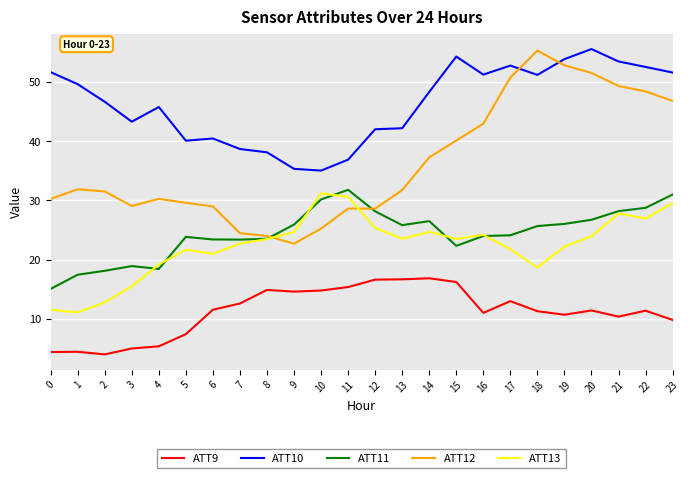

Is the value of ATT11 at 15 greater than the value of ATT10 at 14?

No